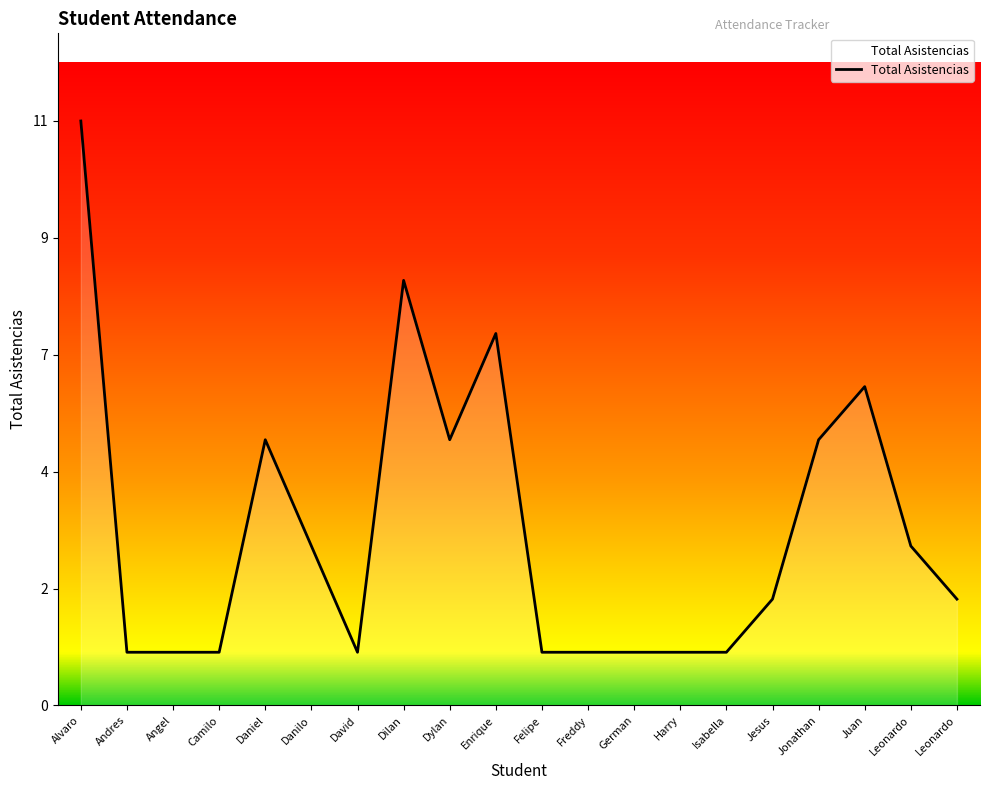

Does the chart display data point markers on the line(s)?

No